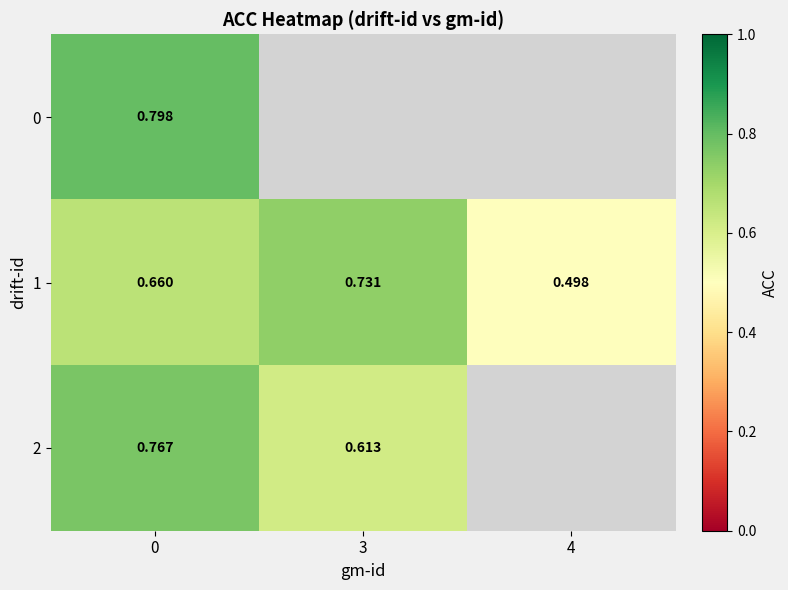

What is the sum of all 1 values?

1.9